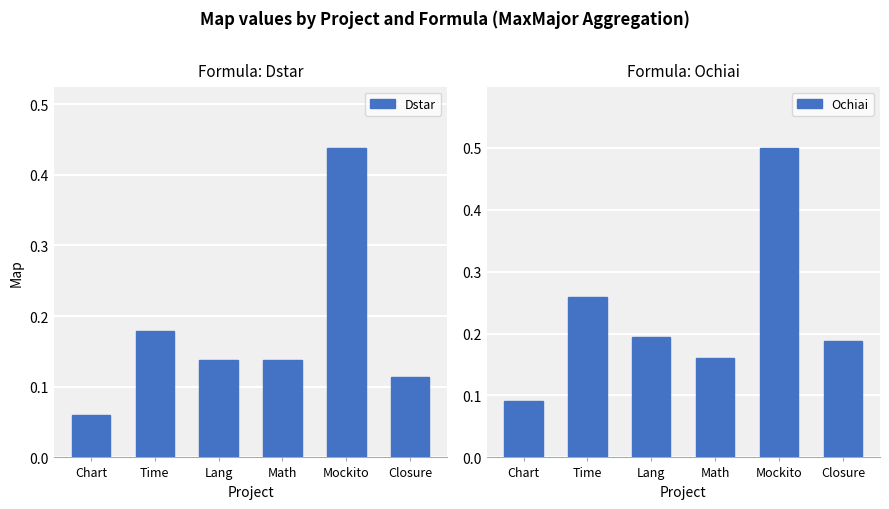

What is the sum of the Ochiai values at Mockito and Closure?

0.7